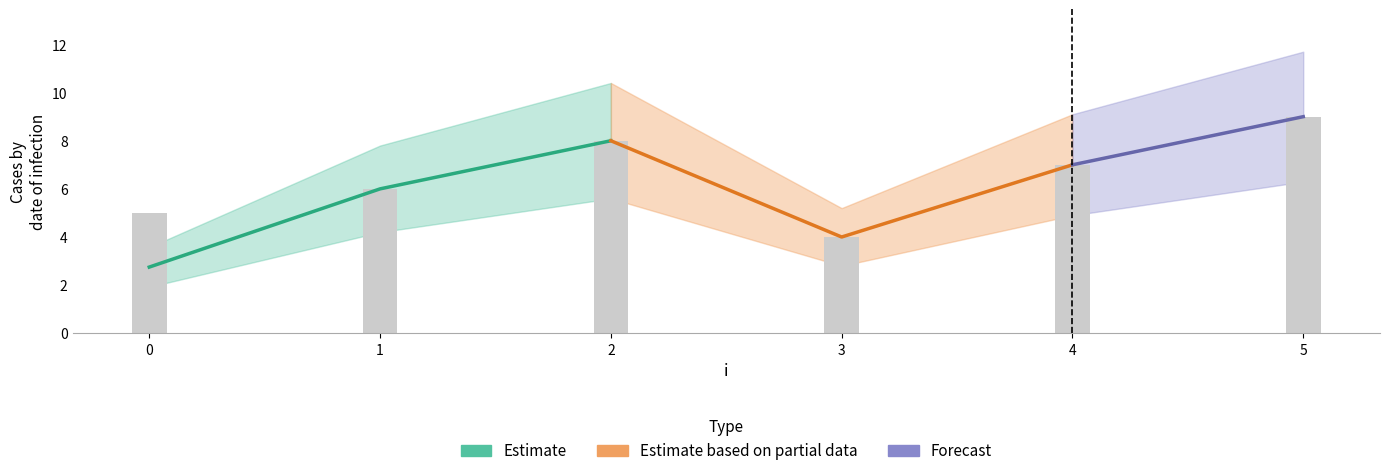

Read the value at 4.

7